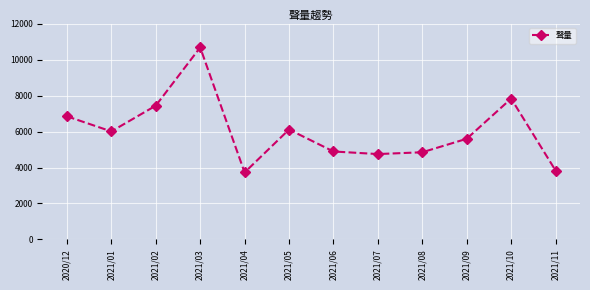

What is the average value?

6052